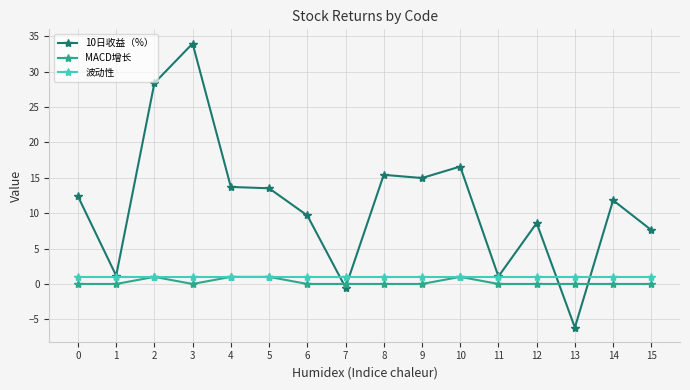

The value of 10日收益（%） at 6 is 9.7. True or false?

True